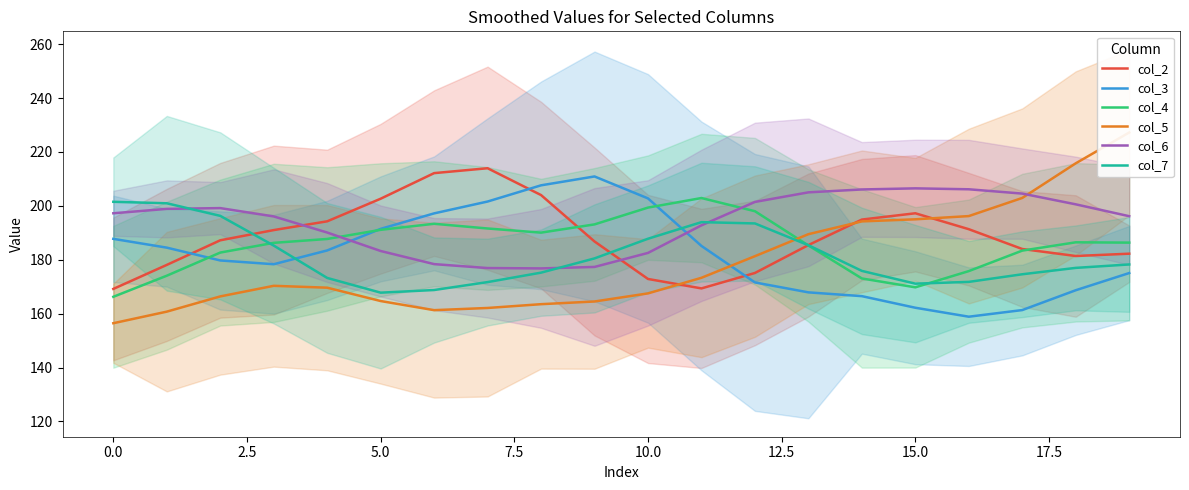

In col_5, how many points are lower than both neighbors (excluding endpoints)?

1